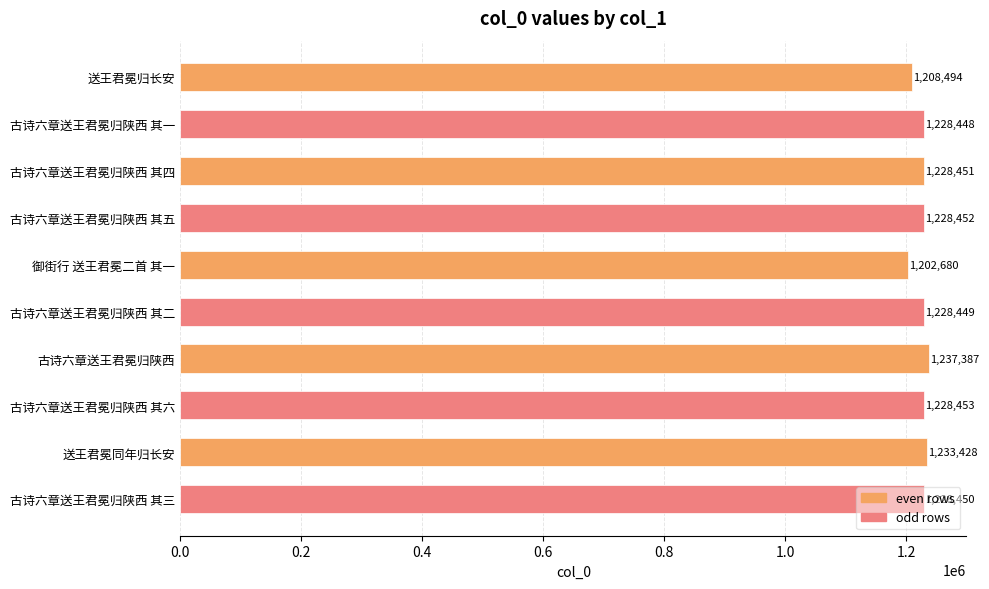

Between 古诗六章送王君冕归陕西 其三 and 送王君冕归长安, which is larger?

古诗六章送王君冕归陕西 其三